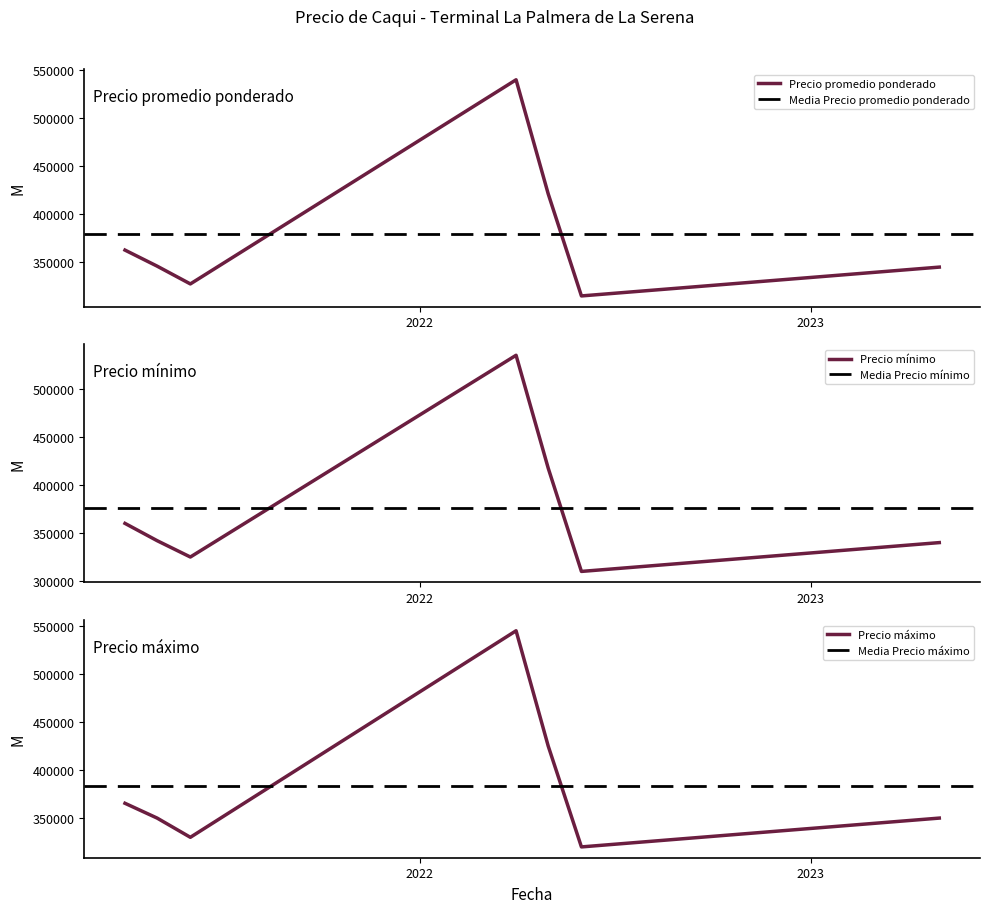

How many interior local valleys does the Precio mínimo series have?

2